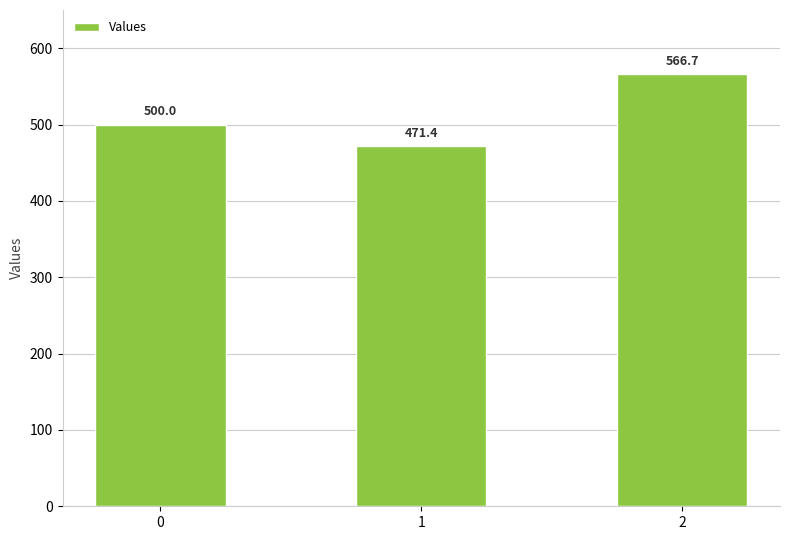

What is the value of the 2nd bar from the left?

471.4